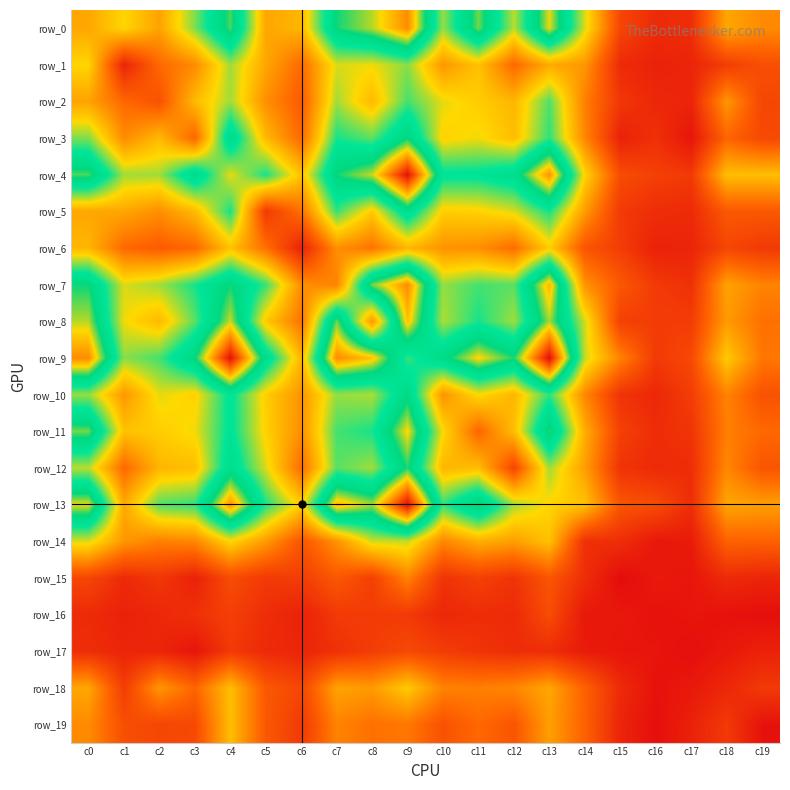

Where does the row_19 series first go above 24?

c0